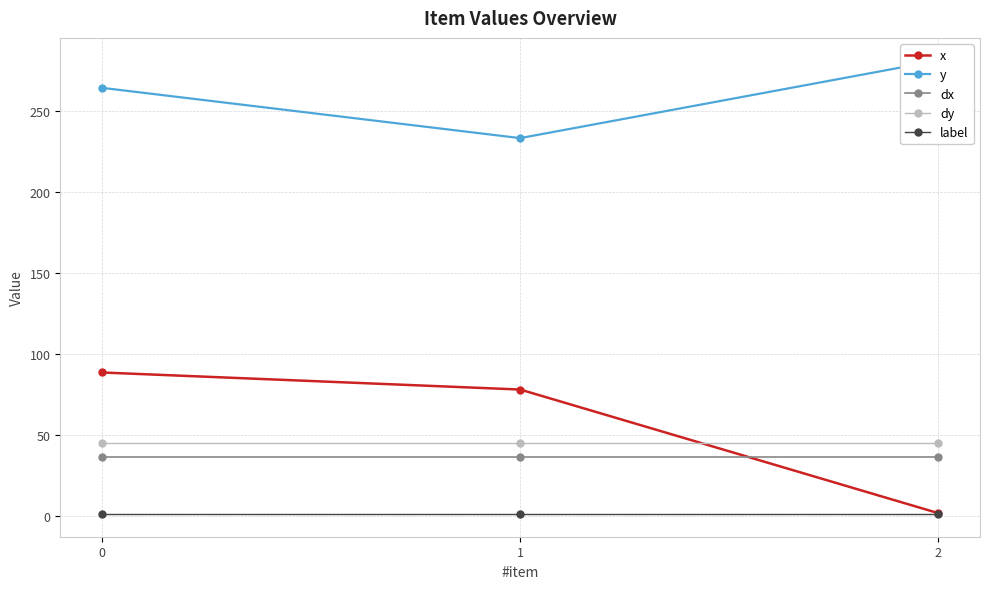

How many values in the x series are below 77?

1